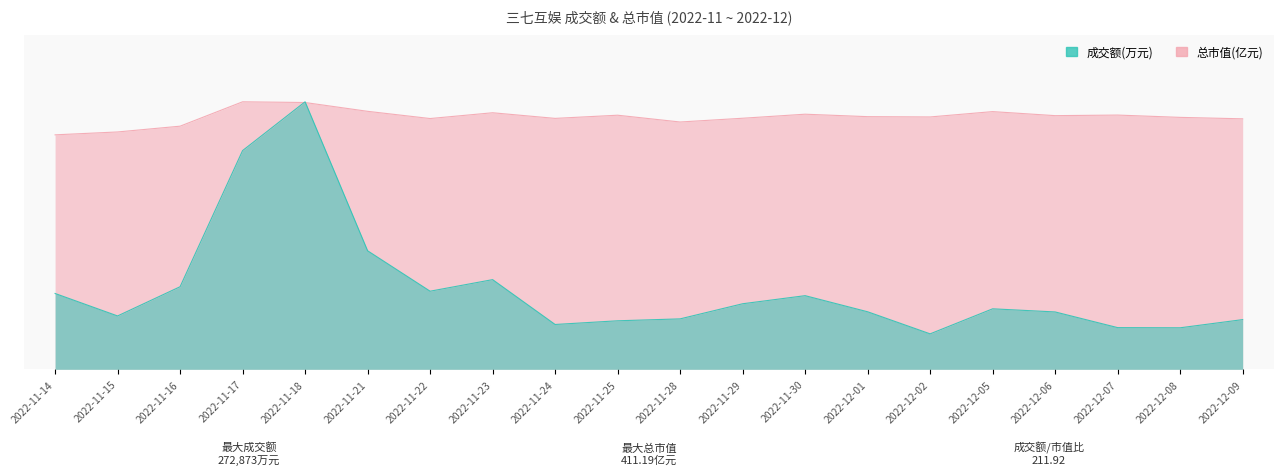

Rank the series at 2022-11-29 from highest to lowest value.

总市值(亿元), 成交额(万元)